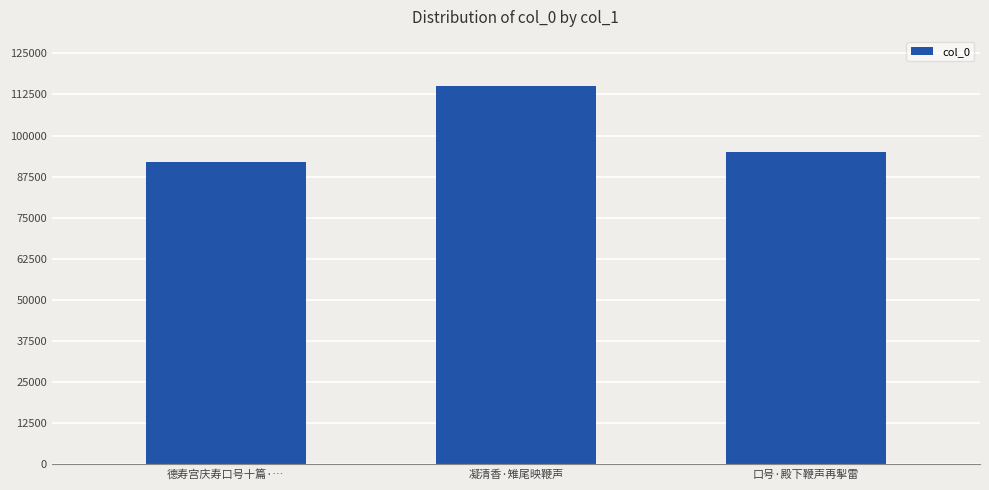

How many bars are there in total?

3